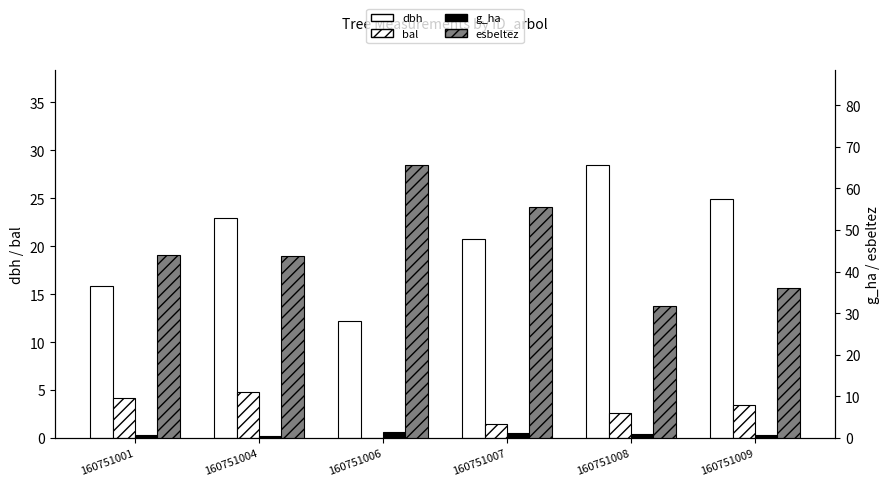

At how many categories does at least one series exceed 6?

6